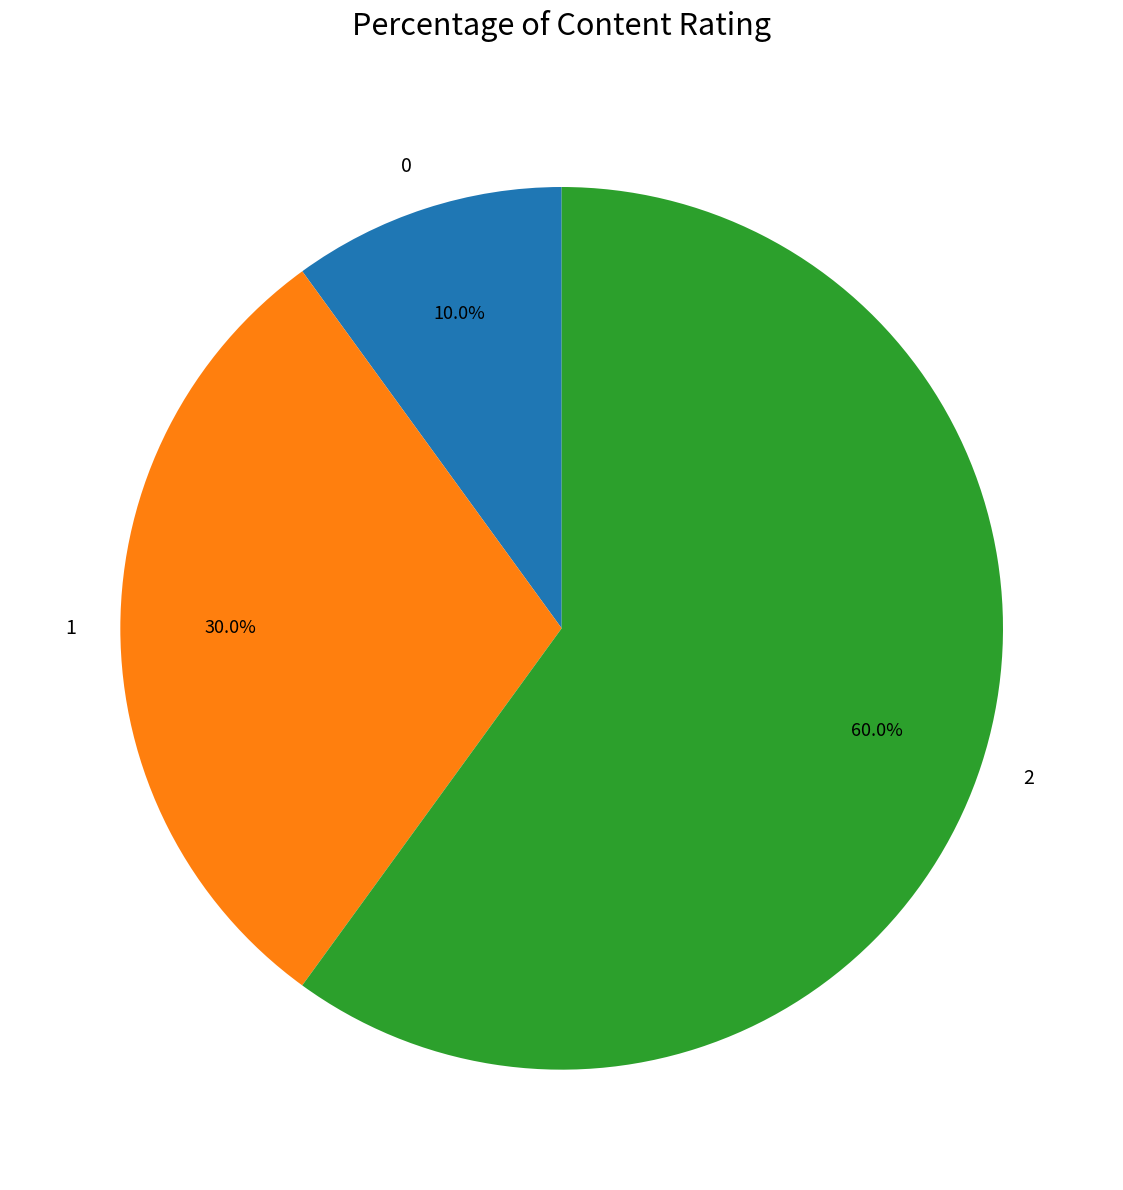

What percentage do 0 and 1 together represent?

40.0%